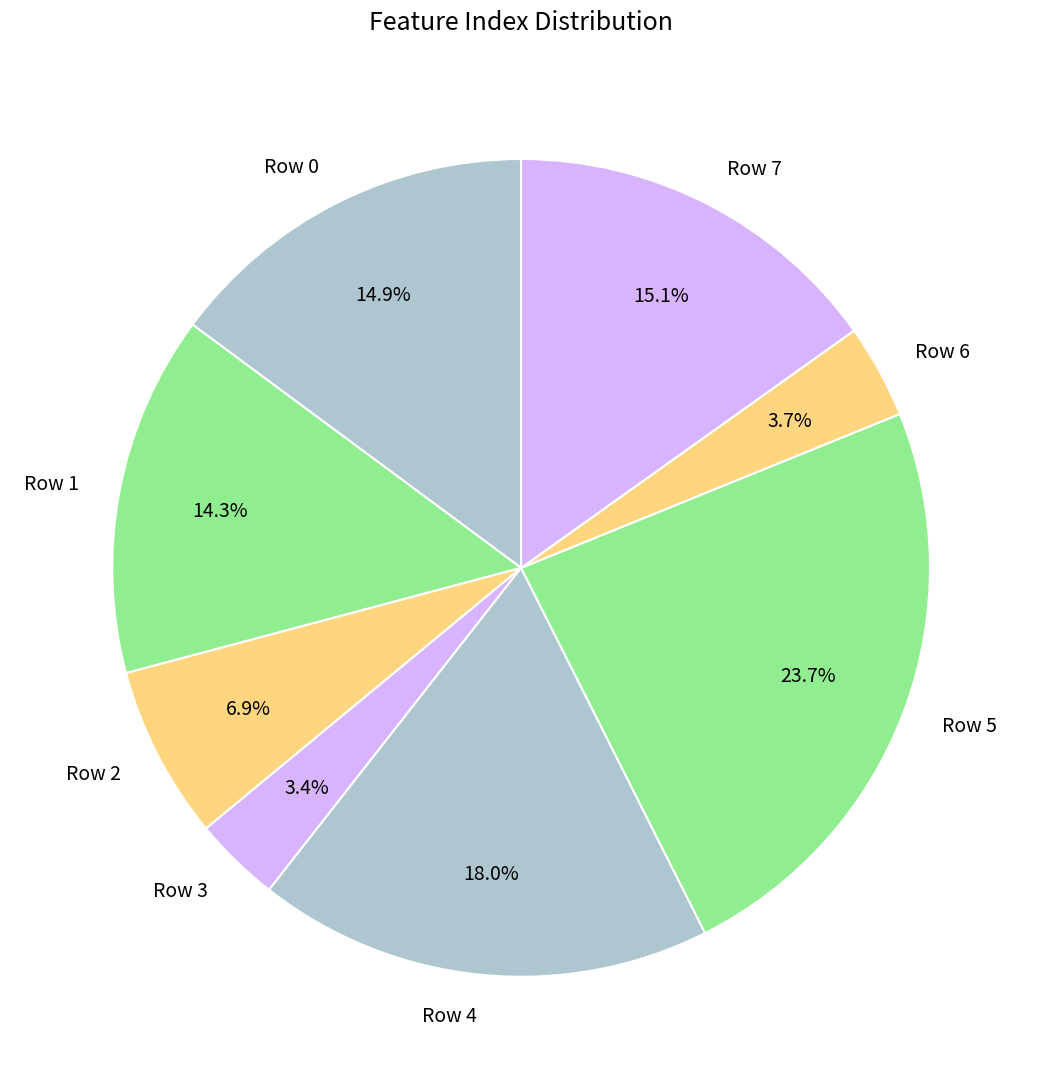

The Row 5 slice represents 14% of the pie. True or false?

False